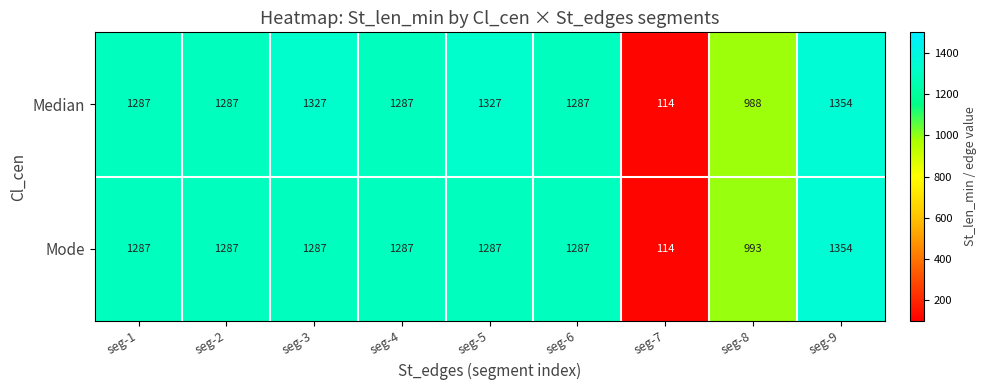

Between seg-3 and seg-8, which series saw the biggest shift?

Median